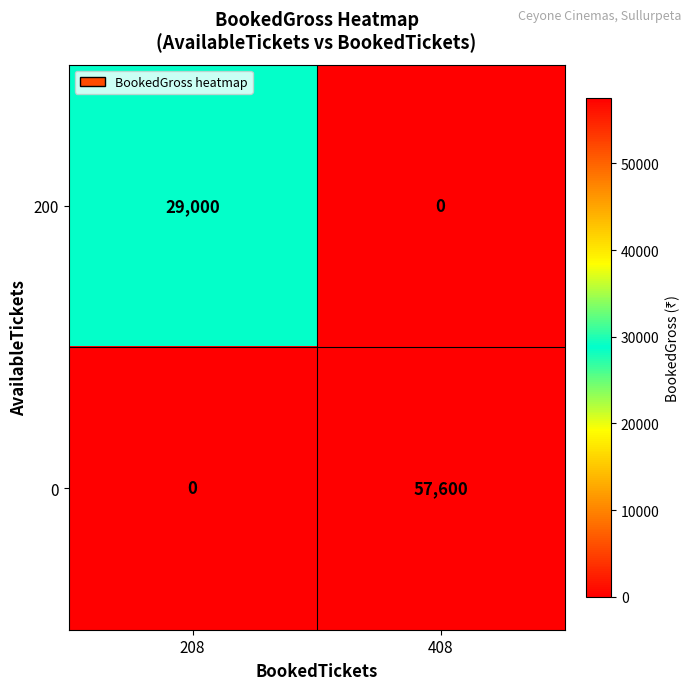

The value of 0 at 408 is 95441. True or false?

False